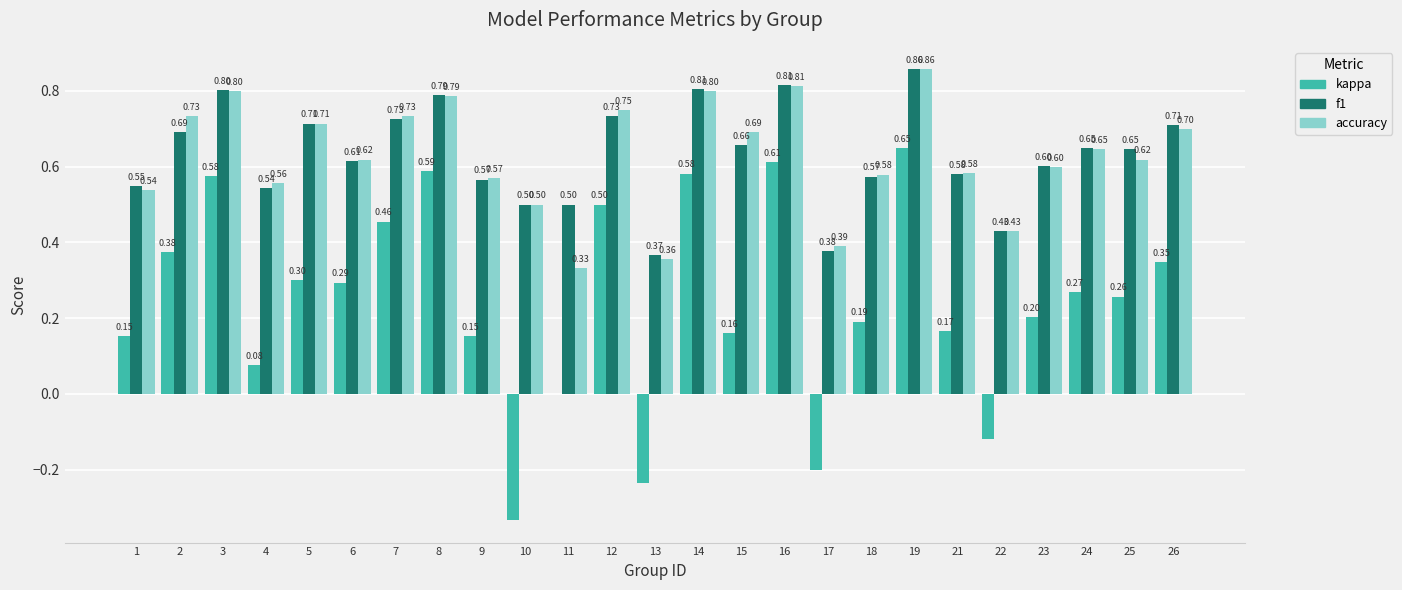

Which category has the highest value in the kappa series?

19